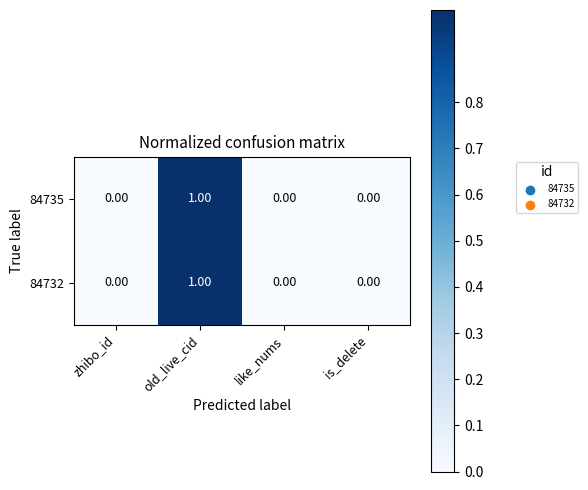

At which category is the sum across all series the highest?

old_live_cid